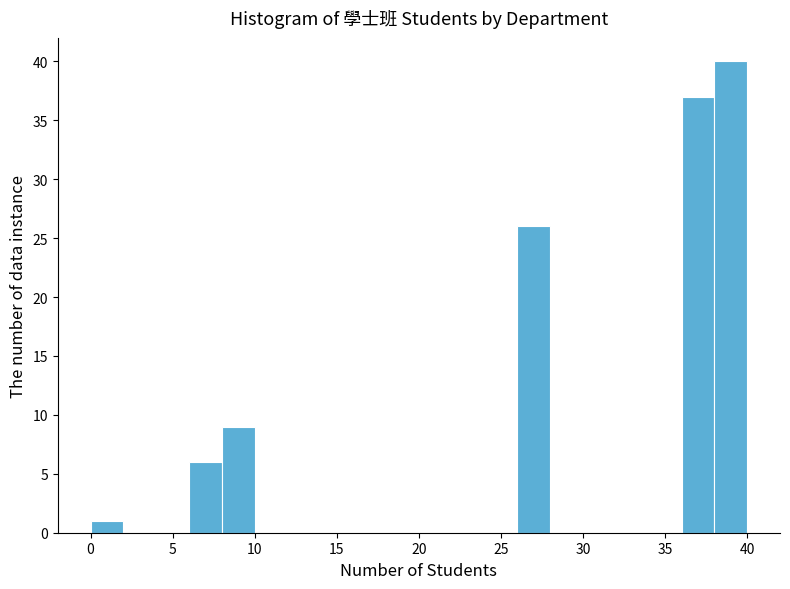

Reading left to right, list every bar in this chart as the range it spans on the x-axis followed by its height. The values are not printed on the chart, so give them approximately, as read against the axis.

0 to 2: 1
2 to 4: 0
4 to 6: 0
6 to 8: 6
8 to 10: 9
10 to 12: 0
12 to 14: 0
14 to 16: 0
16 to 18: 0
18 to 20: 0
20 to 22: 0
22 to 24: 0
24 to 26: 0
26 to 28: 26
28 to 30: 0
30 to 32: 0
32 to 34: 0
34 to 36: 0
36 to 38: 37
38 to 40: 40